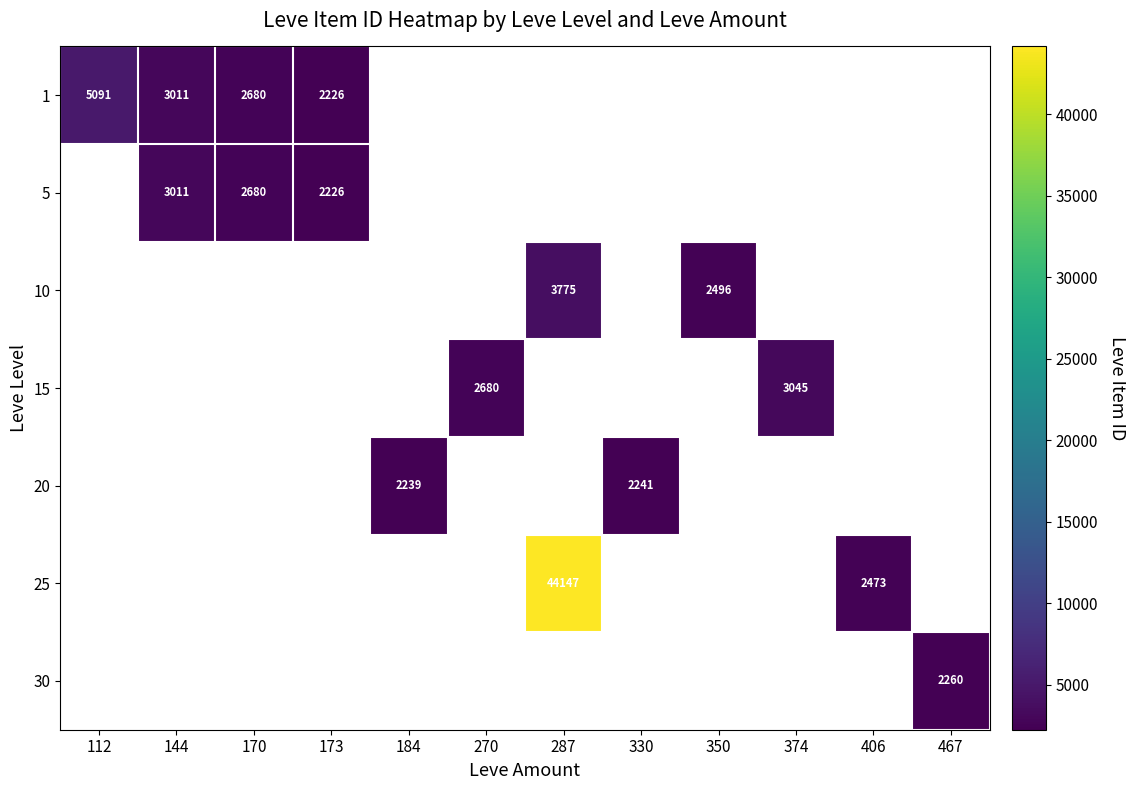

The value of 20 at 184 is 1533. True or false?

False